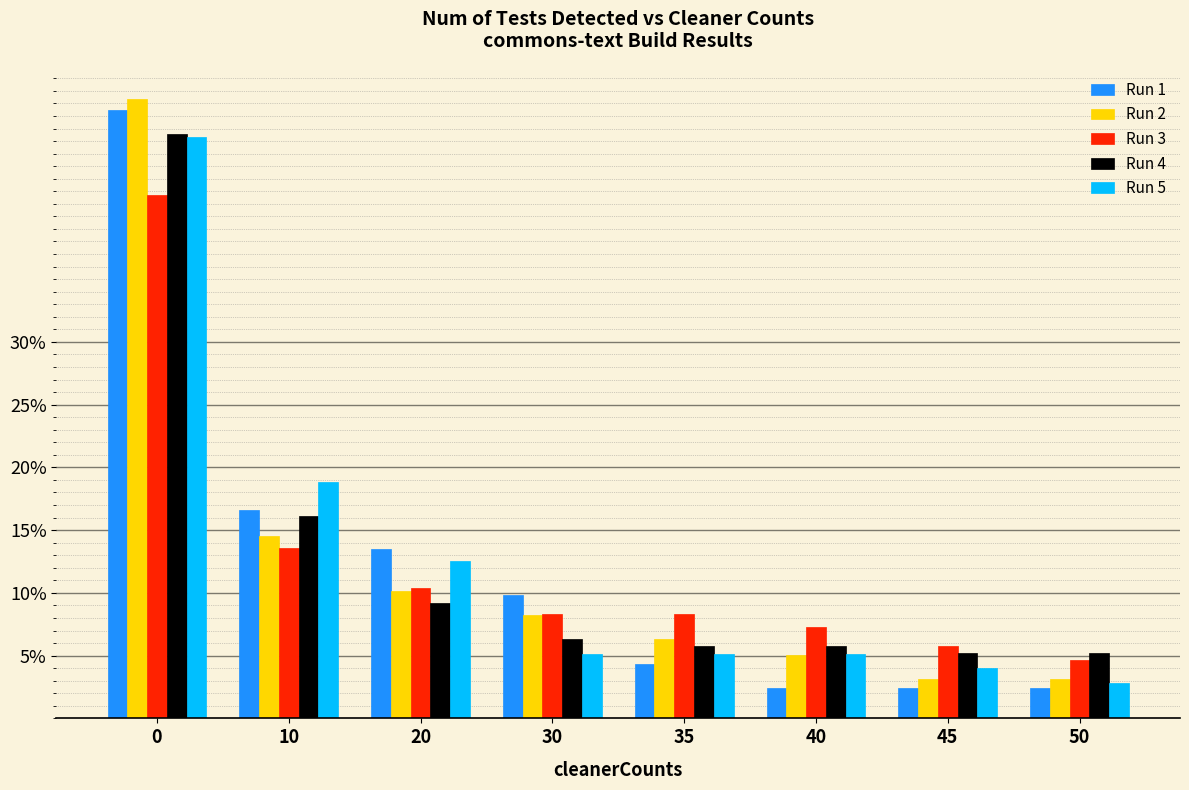

What are all the series names shown in the legend?

Run 1, Run 2, Run 3, Run 4, Run 5